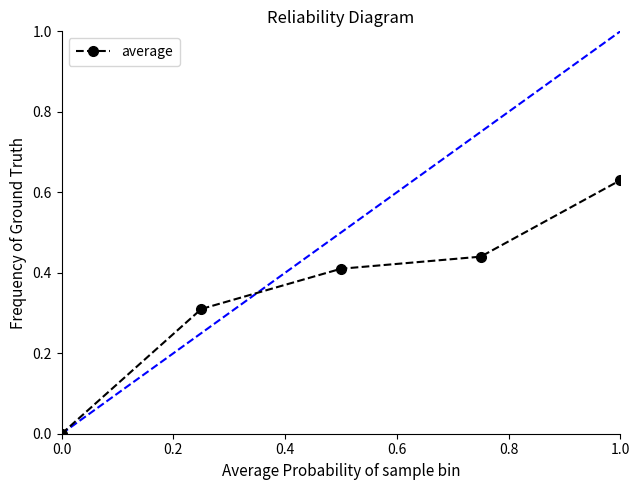

How many values are above zero?

4